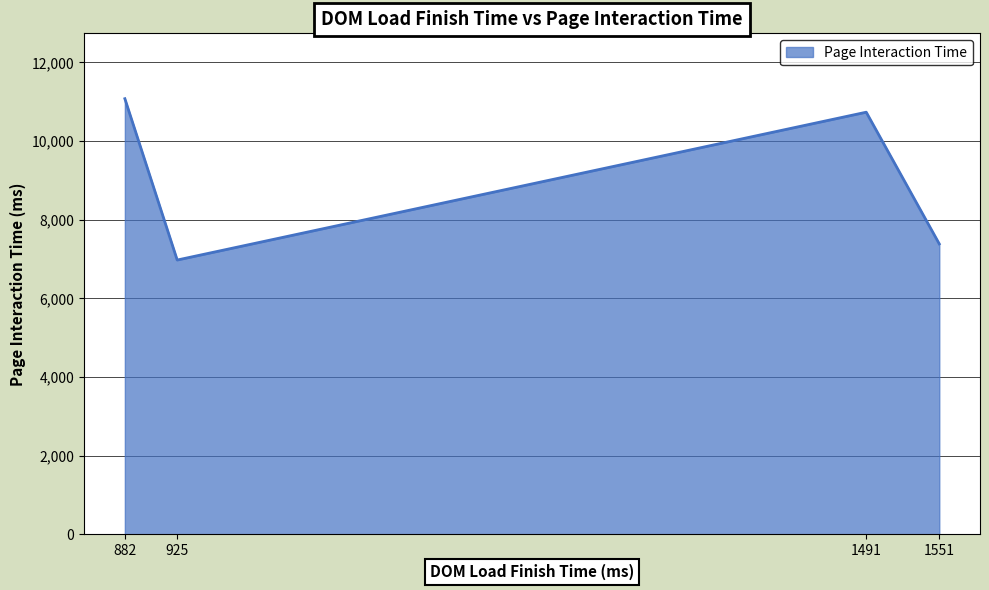

What is the change in value from 882 to 1551?

-3690